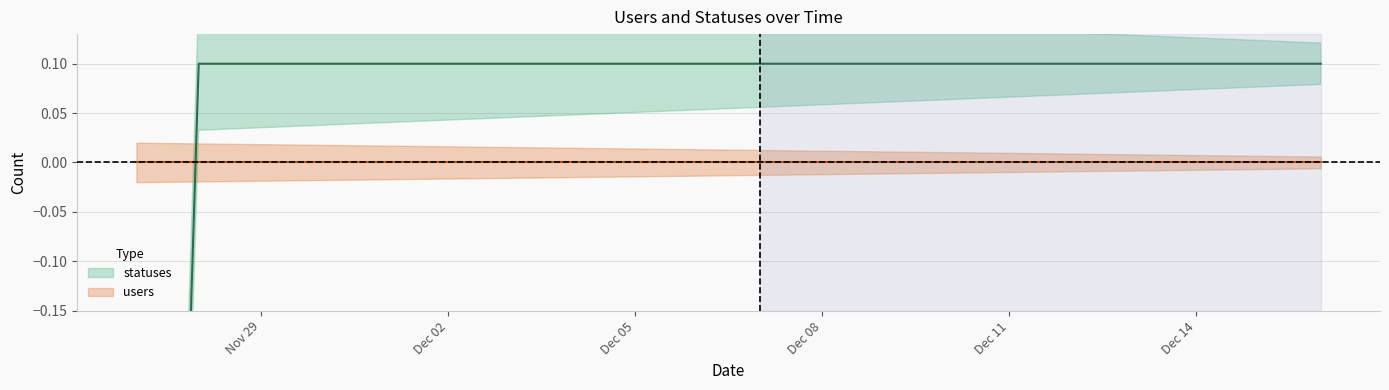

Which has a higher value, 2022-11-28 or 2022-12-14?

2022-11-28